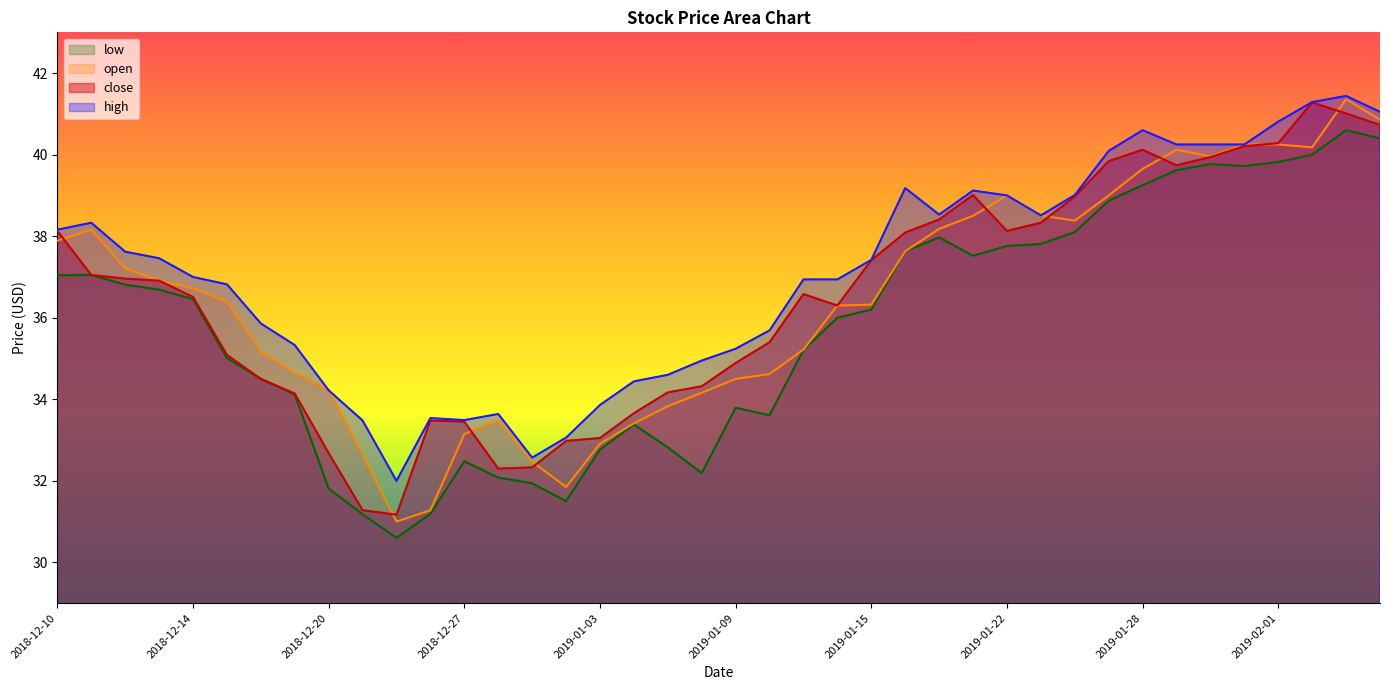

What is the maximum value shown in the chart?

41.4